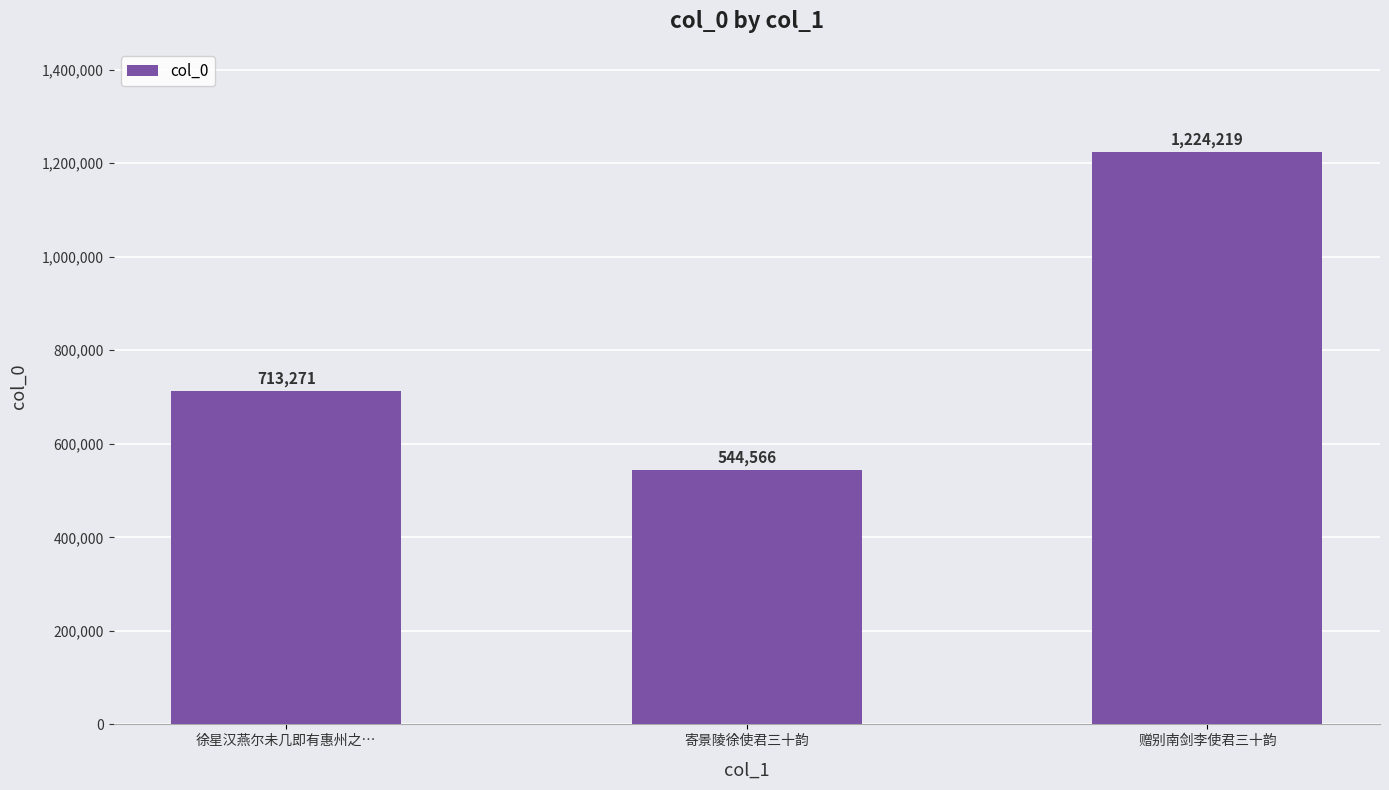

The value at 寄景陵徐使君三十韵 is 342204. True or false?

False